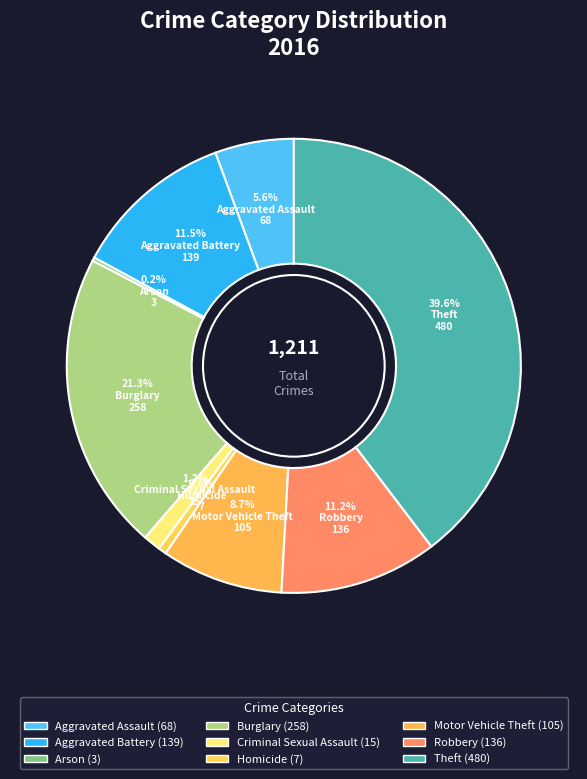

Rank the categories by value from highest to lowest.

Theft, Burglary, Aggravated Battery, Robbery, Motor Vehicle Theft, Aggravated Assault, Criminal Sexual Assault, Homicide, Arson